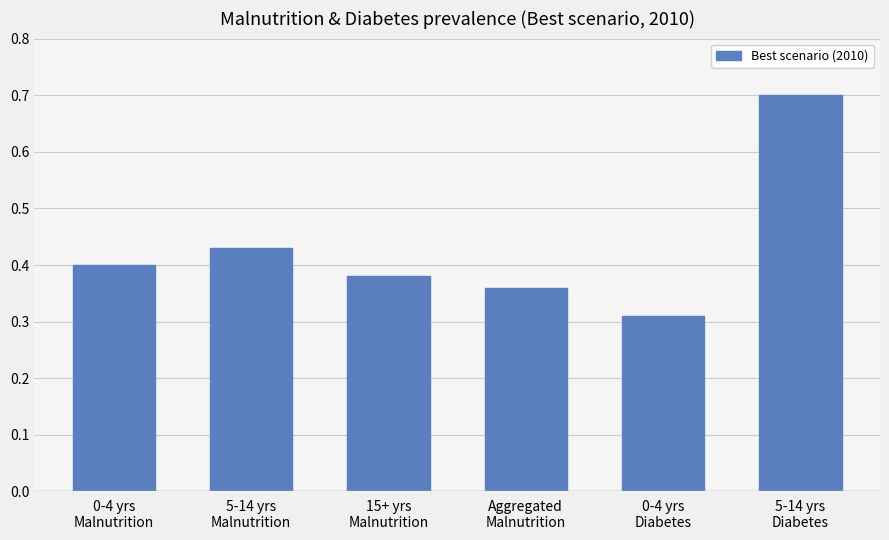

What is the sum of the values at 0-4 yrs
Diabetes and 5-14 yrs
Malnutrition?

0.7